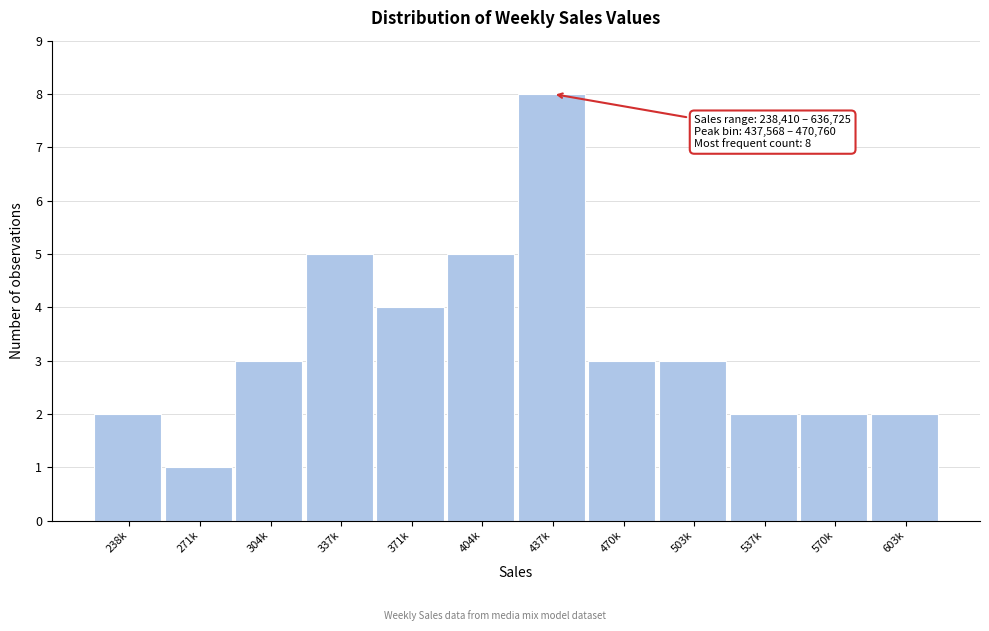

Reading left to right, extract all data points from this chart.

238k=2	271k=1	304k=3	337k=5	371k=4	404k=5	437k=8	470k=3	503k=3	537k=2	570k=2	603k=2